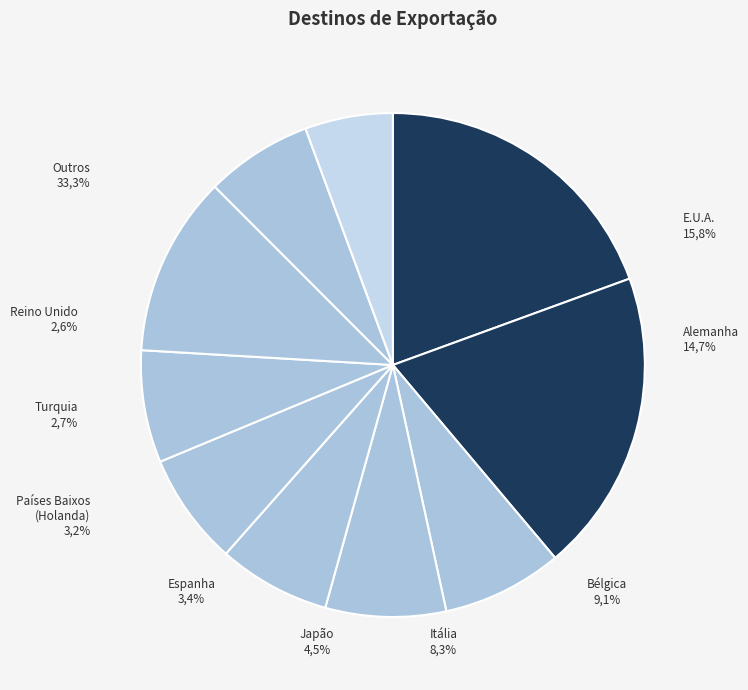

Does 9.0 account for over 50% of the chart?

No